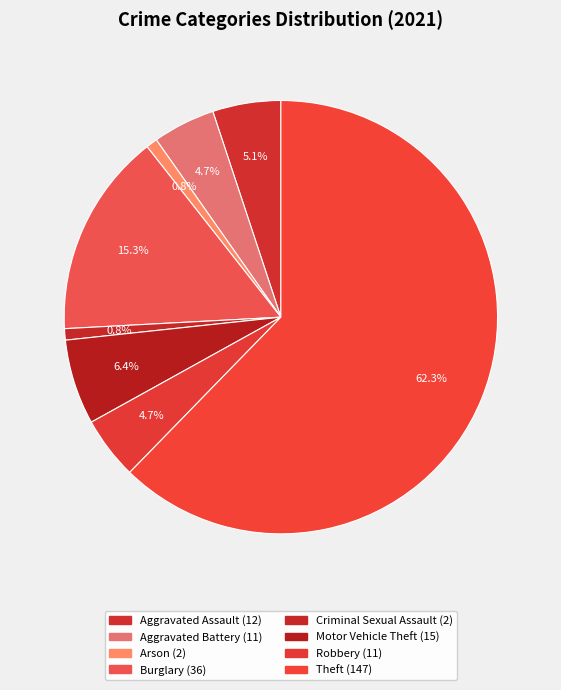

How many slices are in this pie chart?

8